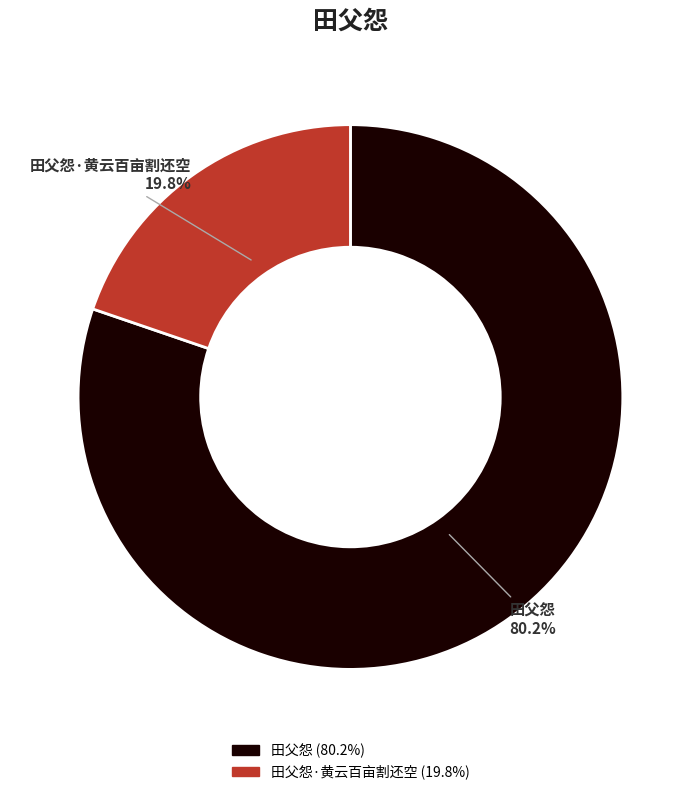

Does any single category account for the majority?

Yes